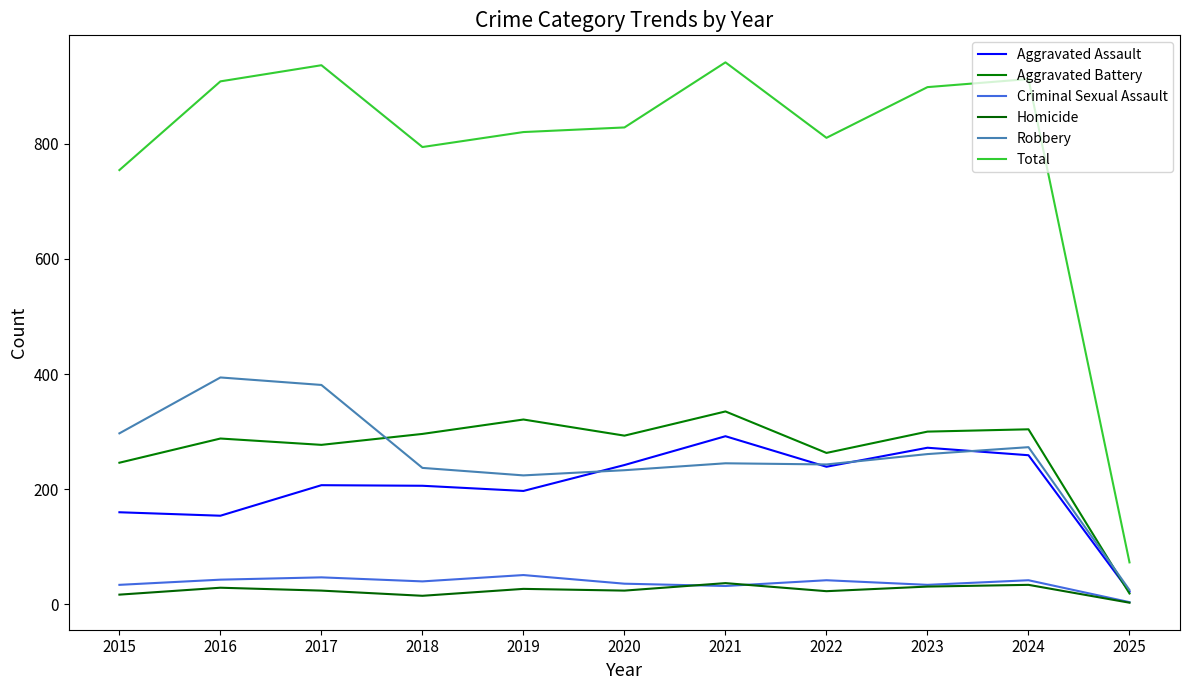

At 2019, list the series in order from smallest to largest.

Homicide, Criminal Sexual Assault, Aggravated Assault, Robbery, Aggravated Battery, Total